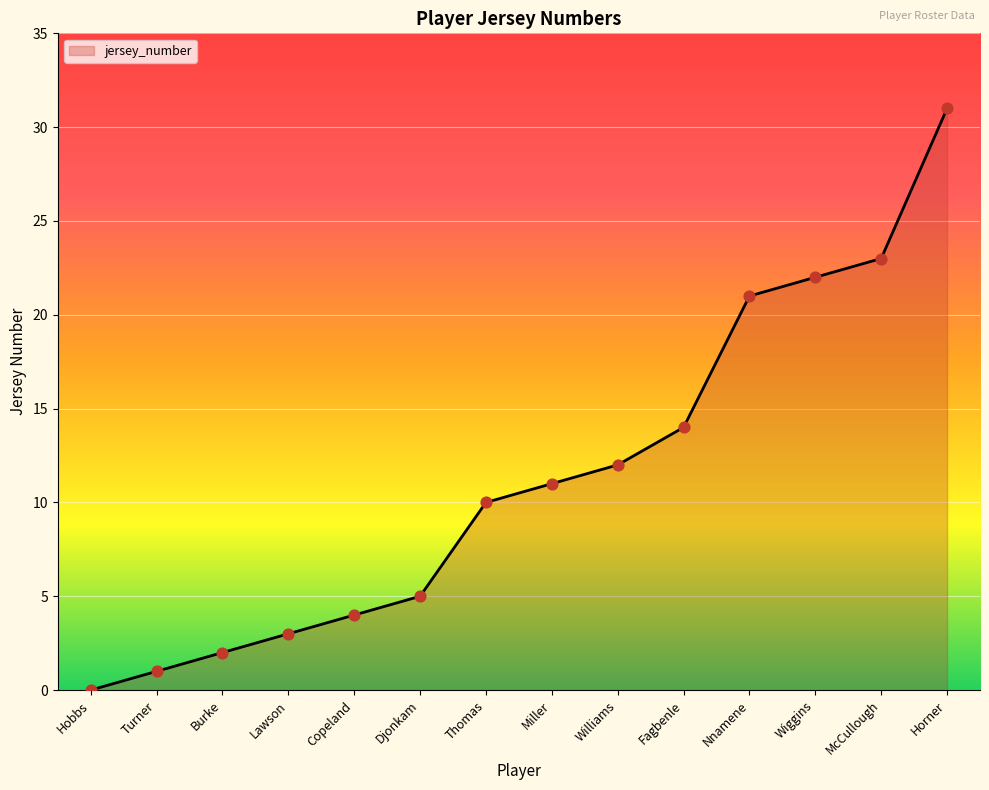

Which has a higher value, McCullough or Wiggins?

McCullough